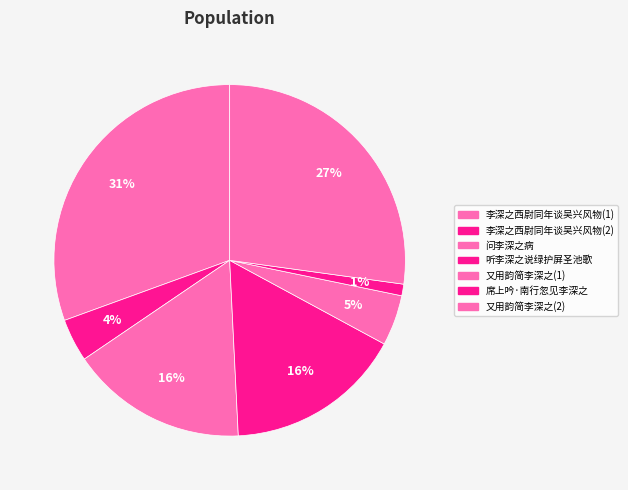

How many slices are in this pie chart?

7